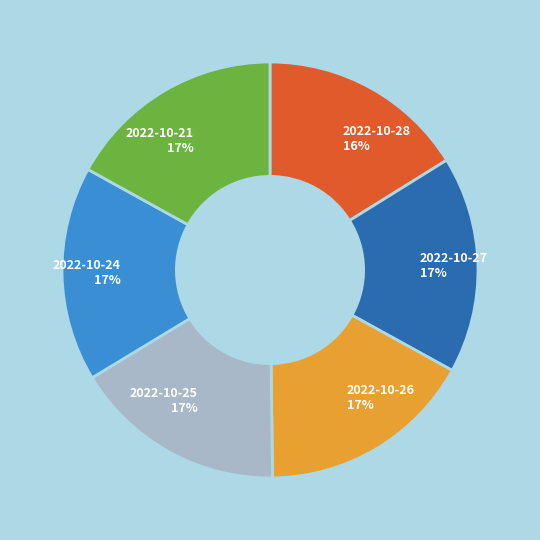

Does 2022-10-21 represent more than half of the total?

No